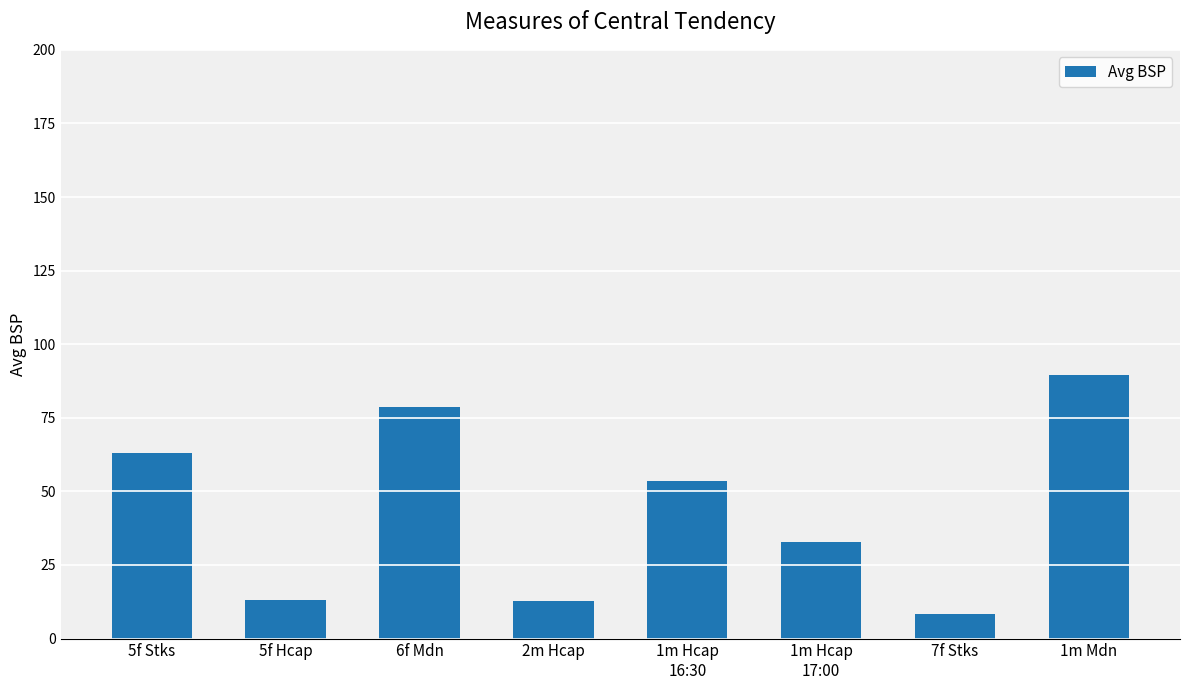

The chart shows a value of 4.2 at 5f Hcap. True or false?

False